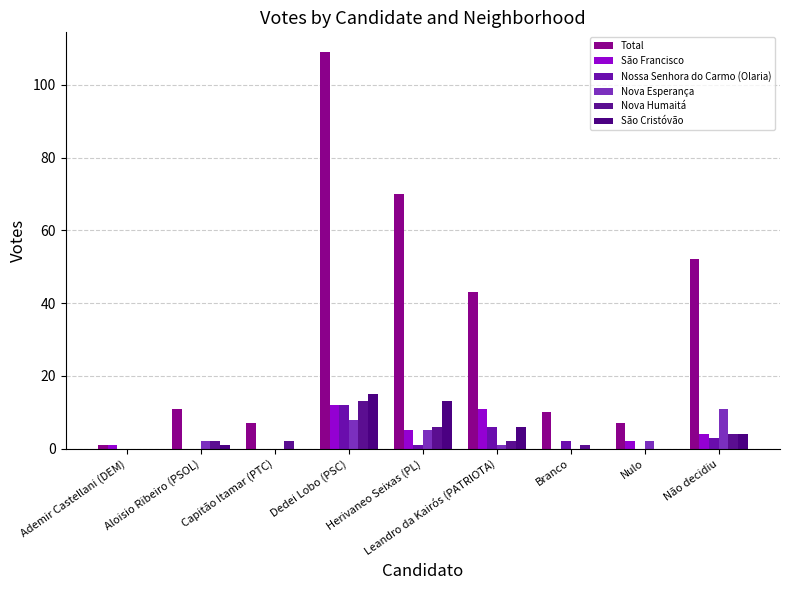

What position from the right is Branco?

3